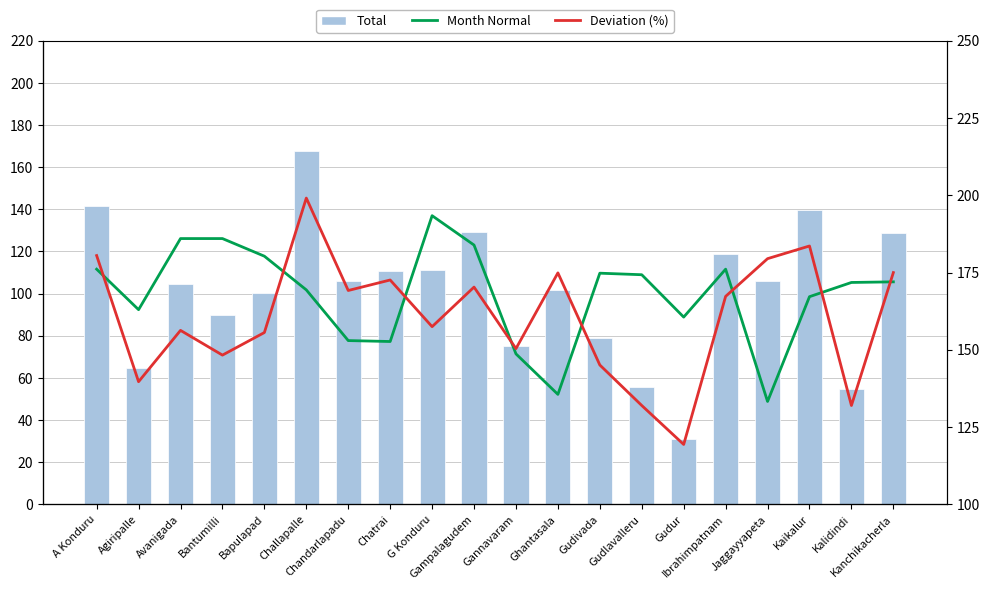

Reading left to right, transcribe all the data shown in this chart.

Total: A Konduru=141.8	Agiripalle=64.7	Avanigada=104.8	Bantumilli=89.9	Bapulapad=100.3	Challapalle=167.8	Chandarlapadu=105.9	Chatrai=110.9	G Konduru=111.2	Gampalagudem=129.3	Gannavaram=75.0	Ghantasala=101.5	Gudivada=78.8	Gudlavalleru=55.8	Gudur=31.2	Ibrahimpatnam=118.6	Jaggayyapeta=106.0	Kaikalur=139.8	Kalidindi=54.9	Kanchikacherla=129.0
Month Normal: A Konduru=176.1	Agiripalle=163.0	Avanigada=186.0	Bantumilli=186.0	Bapulapad=180.3	Challapalle=169.4	Chandarlapadu=153.0	Chatrai=152.7	G Konduru=193.4	Gampalagudem=183.9	Gannavaram=148.7	Ghantasala=135.6	Gudivada=174.8	Gudlavalleru=174.3	Gudur=160.6	Ibrahimpatnam=176.1	Jaggayyapeta=133.3	Kaikalur=167.2	Kalidindi=171.8	Kanchikacherla=172.0
Deviation (%): A Konduru=-19.5	Agiripalle=-60.3	Avanigada=-43.7	Bantumilli=-51.7	Bapulapad=-44.4	Challapalle=-0.9	Chandarlapadu=-30.8	Chatrai=-27.4	G Konduru=-42.5	Gampalagudem=-29.7	Gannavaram=-49.6	Ghantasala=-25.1	Gudivada=-54.9	Gudlavalleru=-68.0	Gudur=-80.6	Ibrahimpatnam=-32.7	Jaggayyapeta=-20.5	Kaikalur=-16.4	Kalidindi=-68.0	Kanchikacherla=-25.0